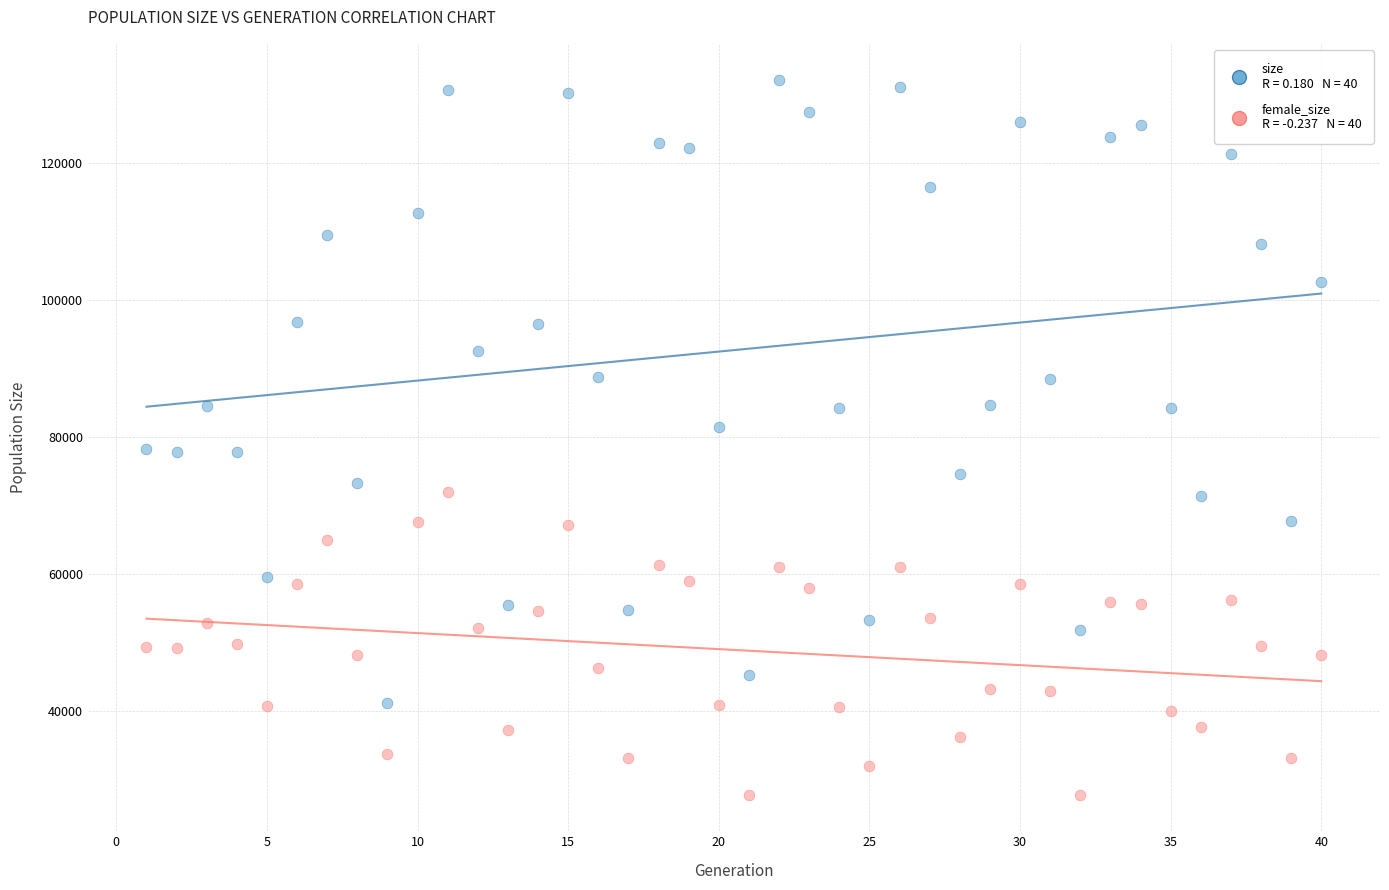

Across all data points, what is the range of X values (max minus min)?

39